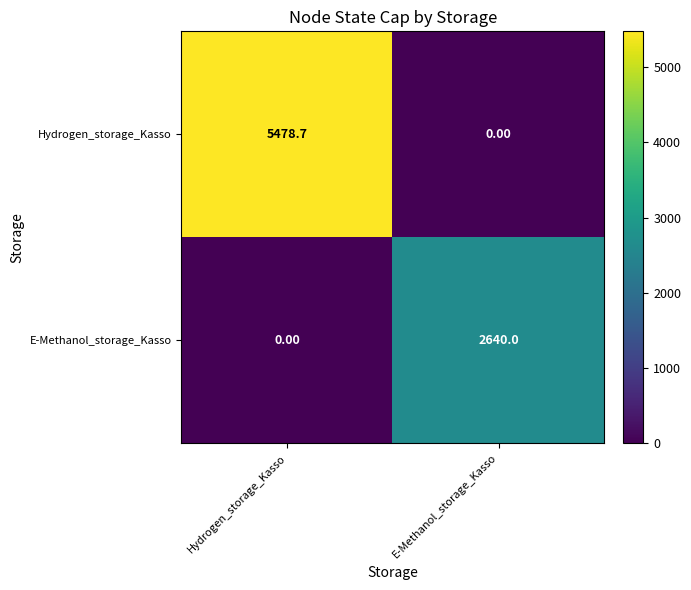

At which label is Hydrogen_storage_Kasso closest to 2739?

E-Methanol_storage_Kasso